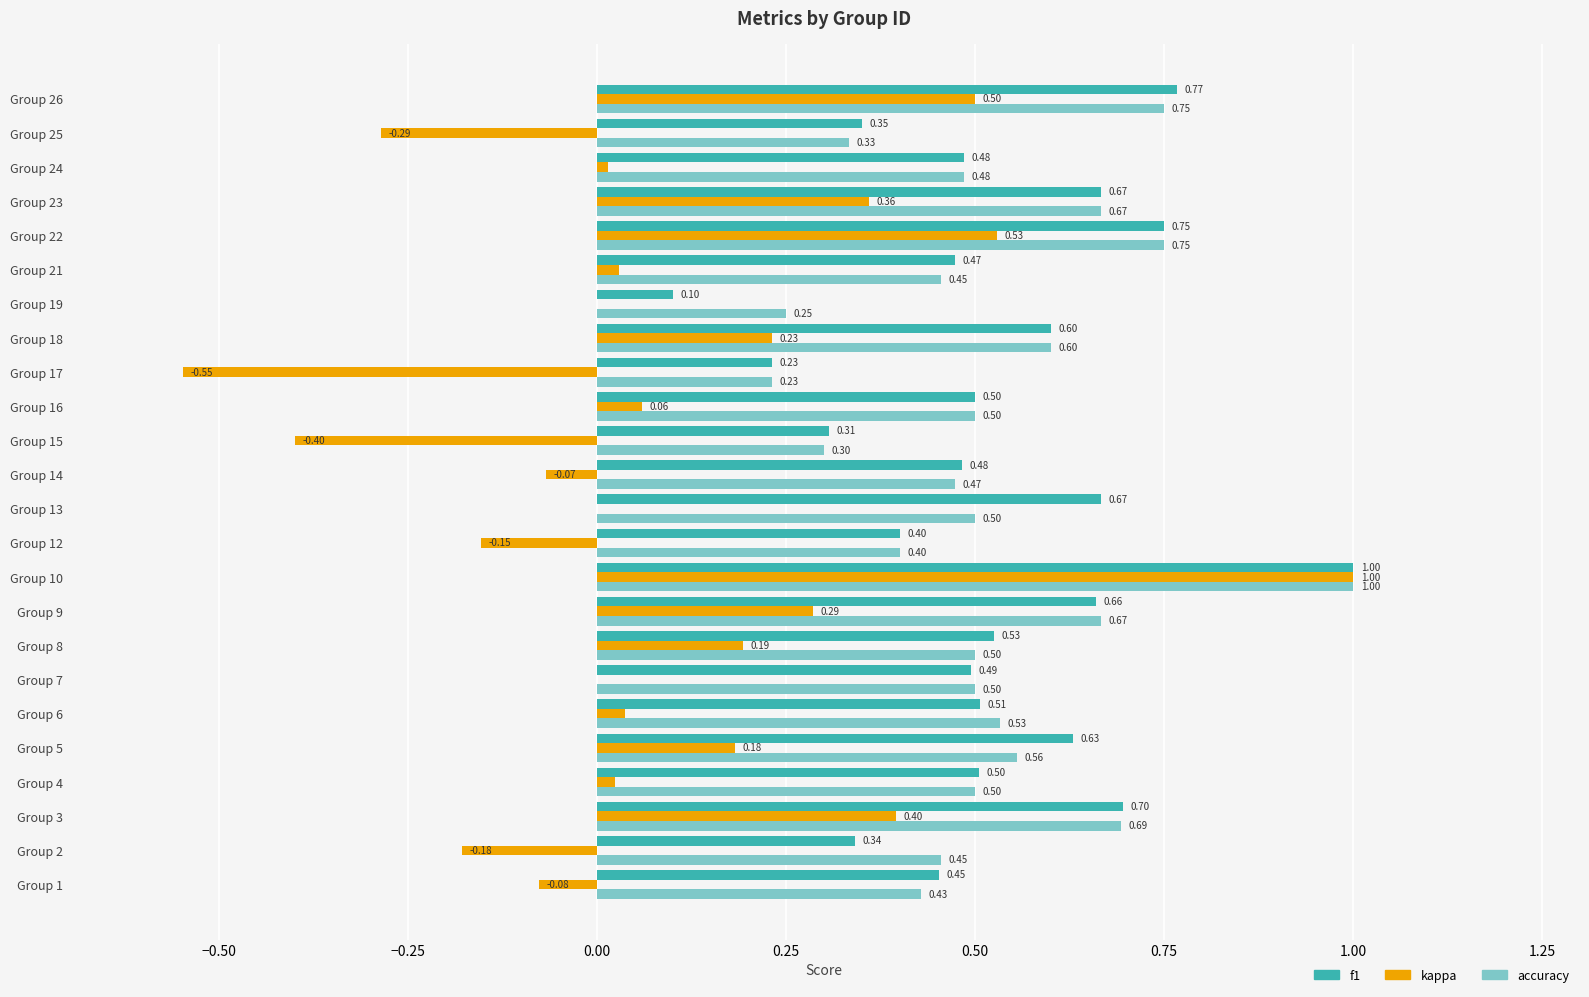

At which label is f1 closest to 0?

Group 19